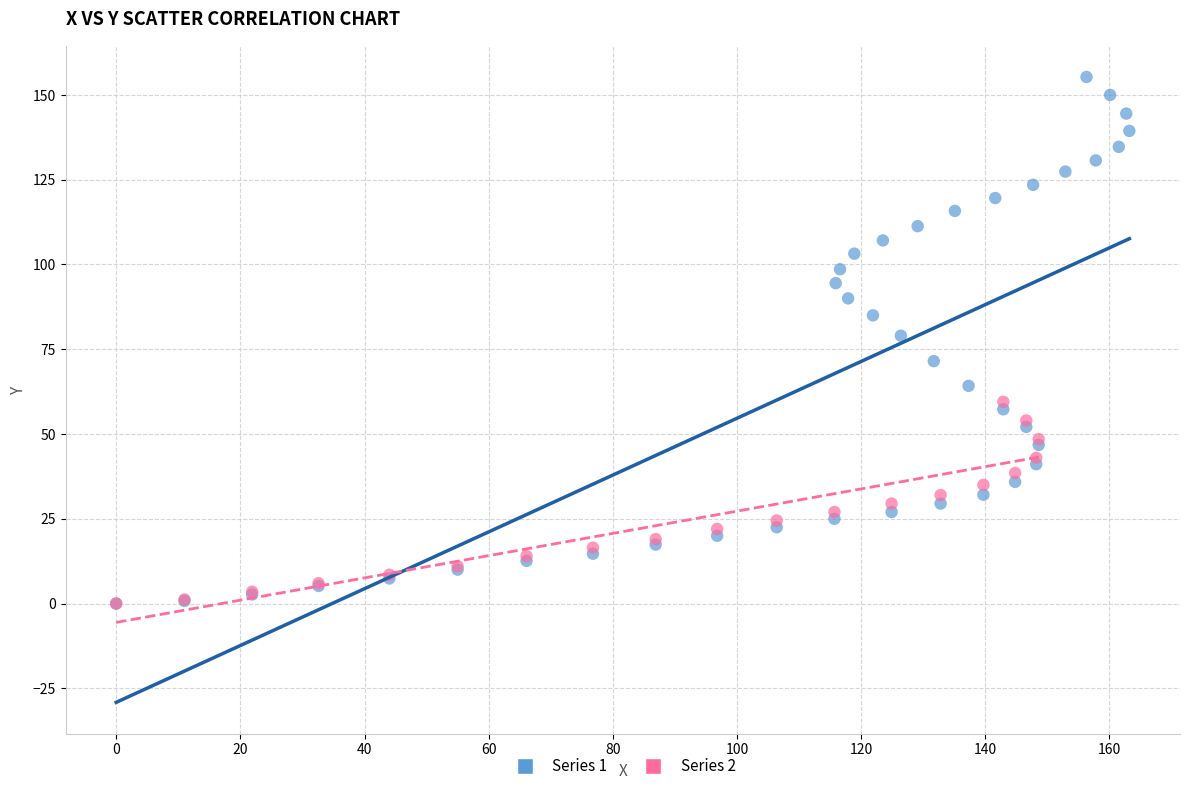

Which series has the widest spread of Y values?

Series 1